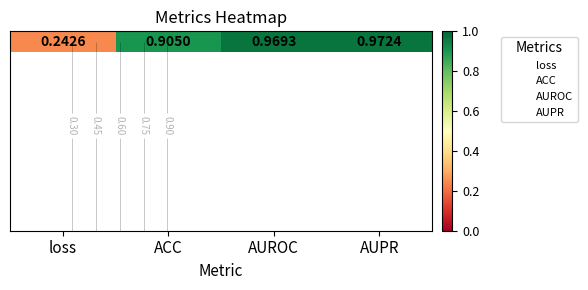

Reading left to right, list all the values displayed in this chart.

0.2	0.9	1.0	1.0